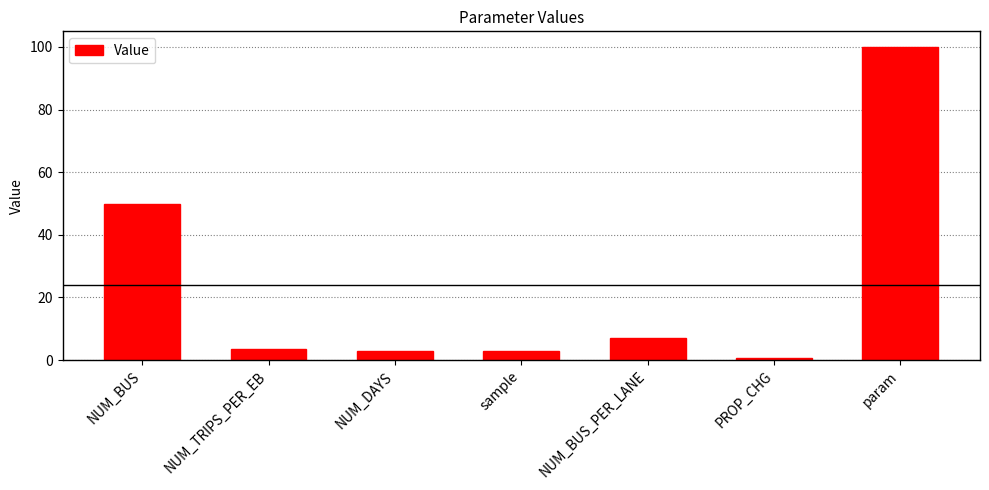

Count the number of data series in this chart.

1